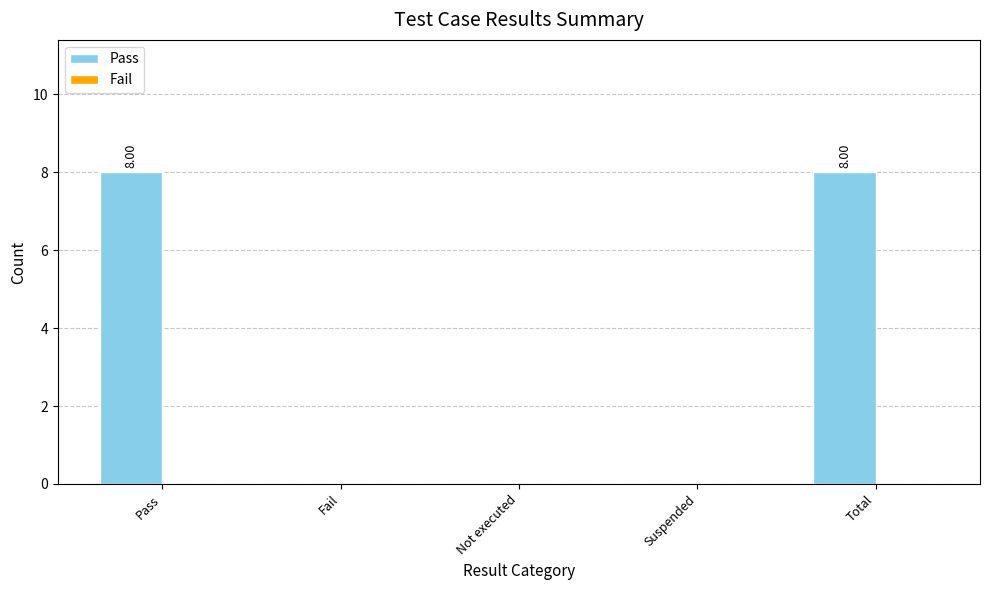

What is the sum of all values?

16